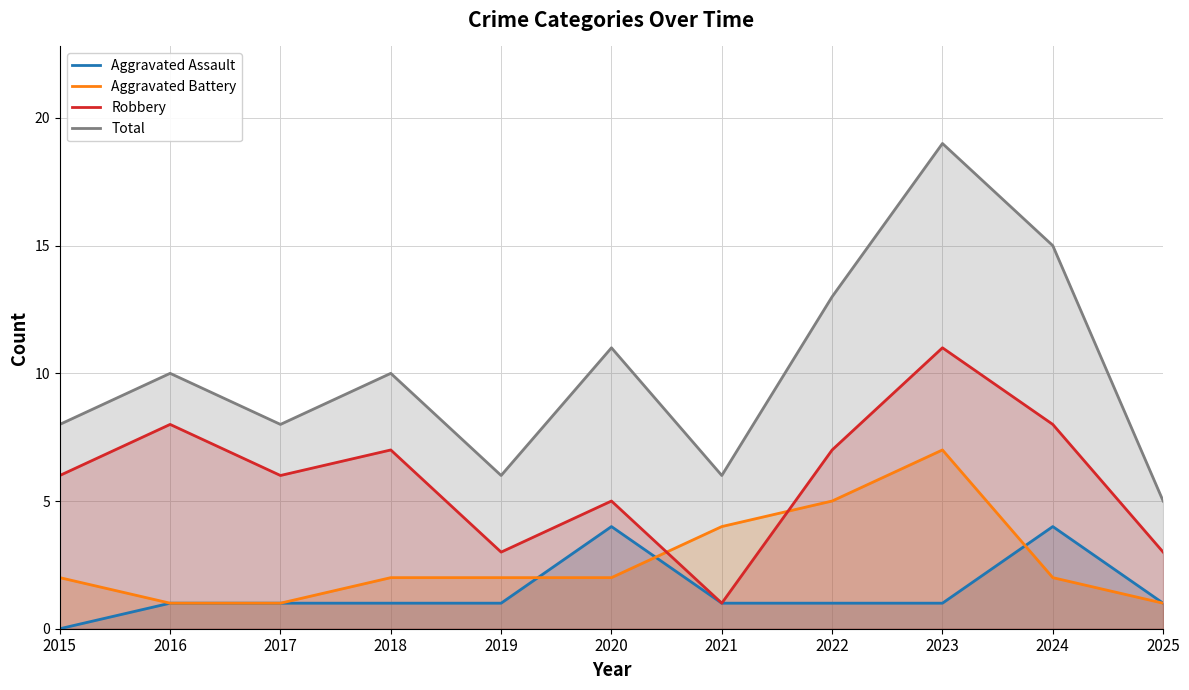

Reading left to right, transcribe all the data shown in this chart.

Aggravated Assault: 0	1	1	1	1	4	1	1	1	4	1
Aggravated Battery: 2	1	1	2	2	2	4	5	7	2	1
Robbery: 6	8	6	7	3	5	1	7	11	8	3
Total: 8	10	8	10	6	11	6	13	19	15	5